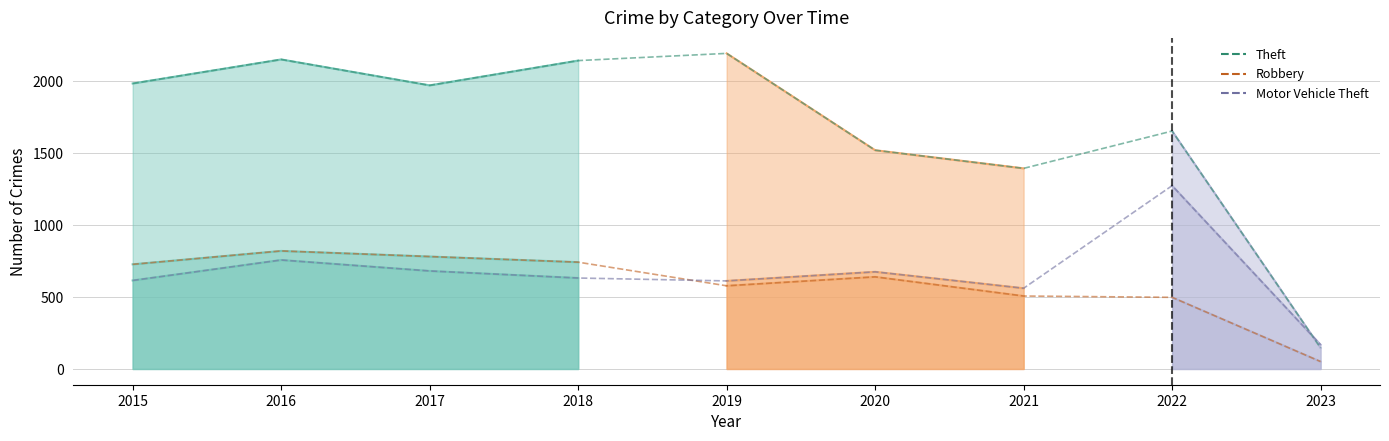

How many categories are shown in the chart?

9